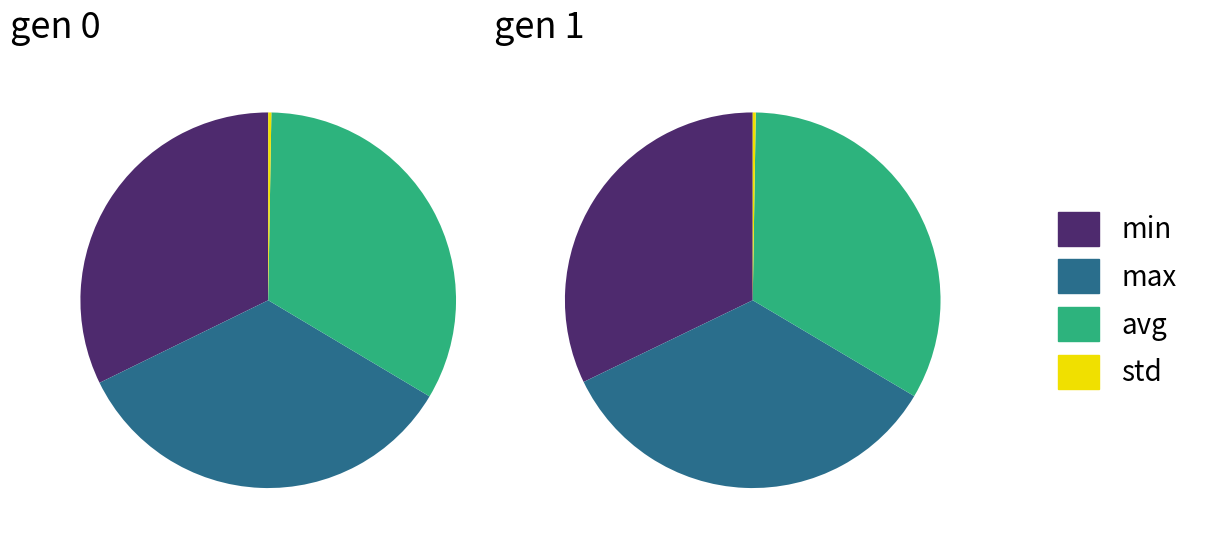

What percentage do avg and std together represent?

33.6%